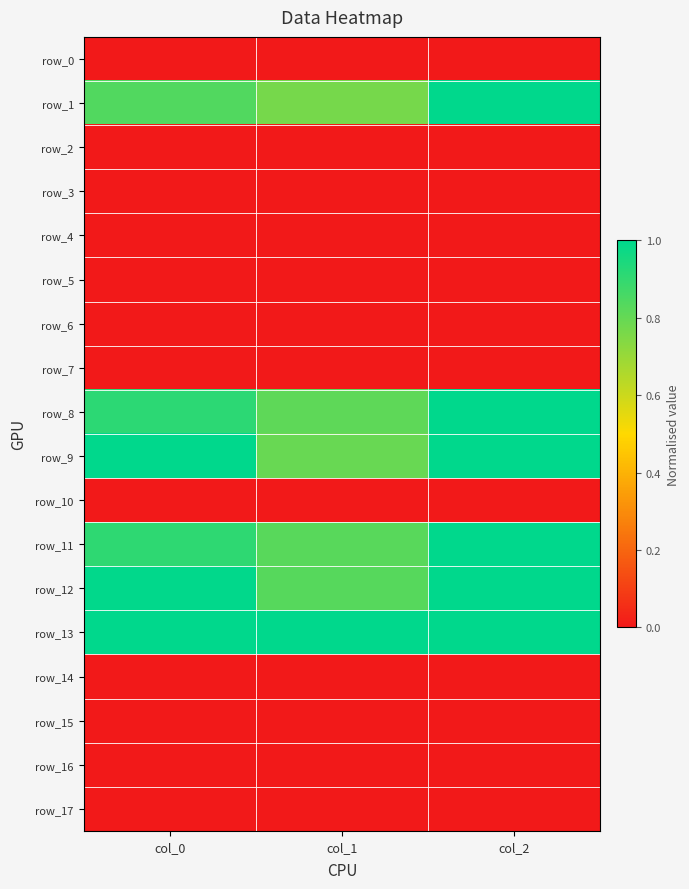

Rank the categories by row_15 value from highest to lowest.

col_0, col_1, col_2